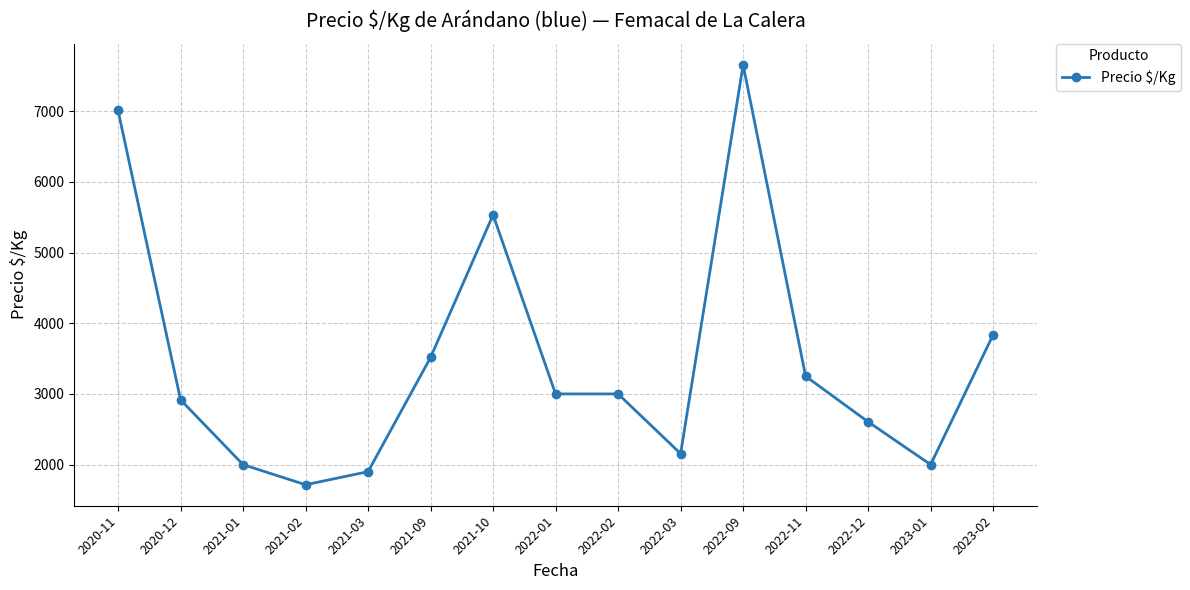

Where is the first local minimum?

2021-02